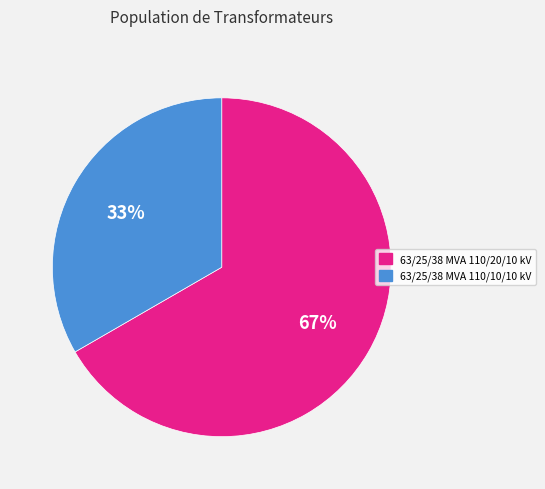

To the nearest percent, what is the combined percentage of 63/25/38 MVA 110/20/10 kV and 63/25/38 MVA 110/10/10 kV?

100%